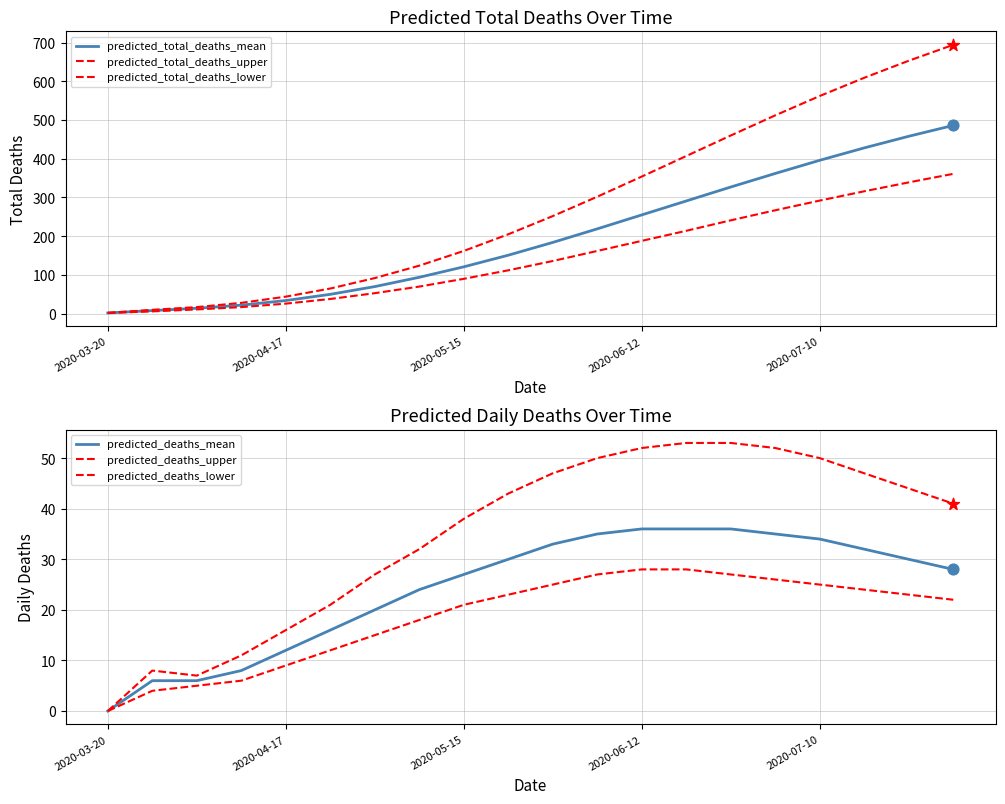

Which series has the largest Y range (max minus min)?

predicted_total_deaths_upper